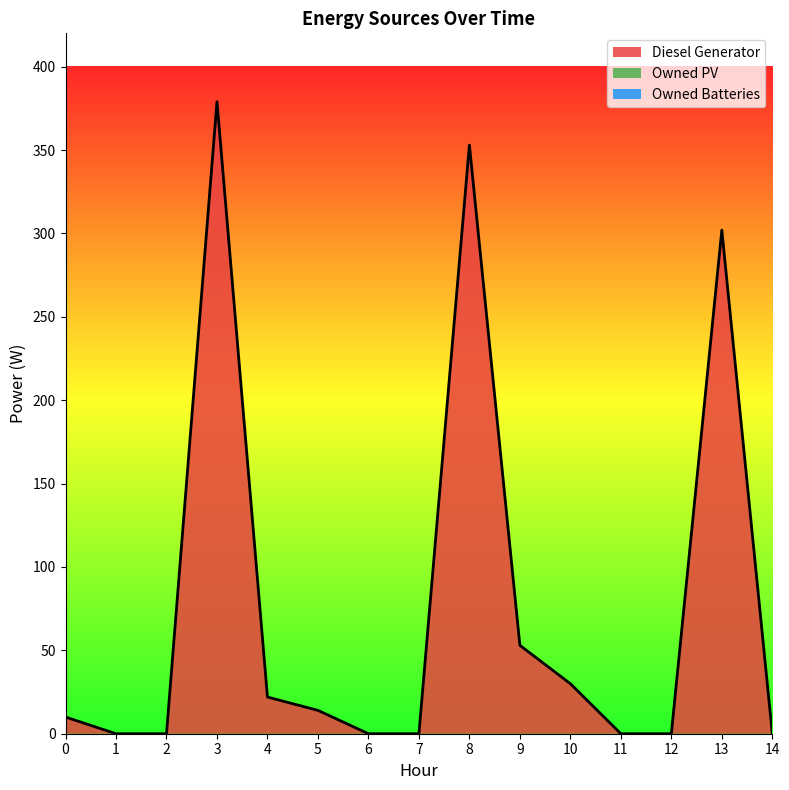

Does the chart have visible grid lines?

No